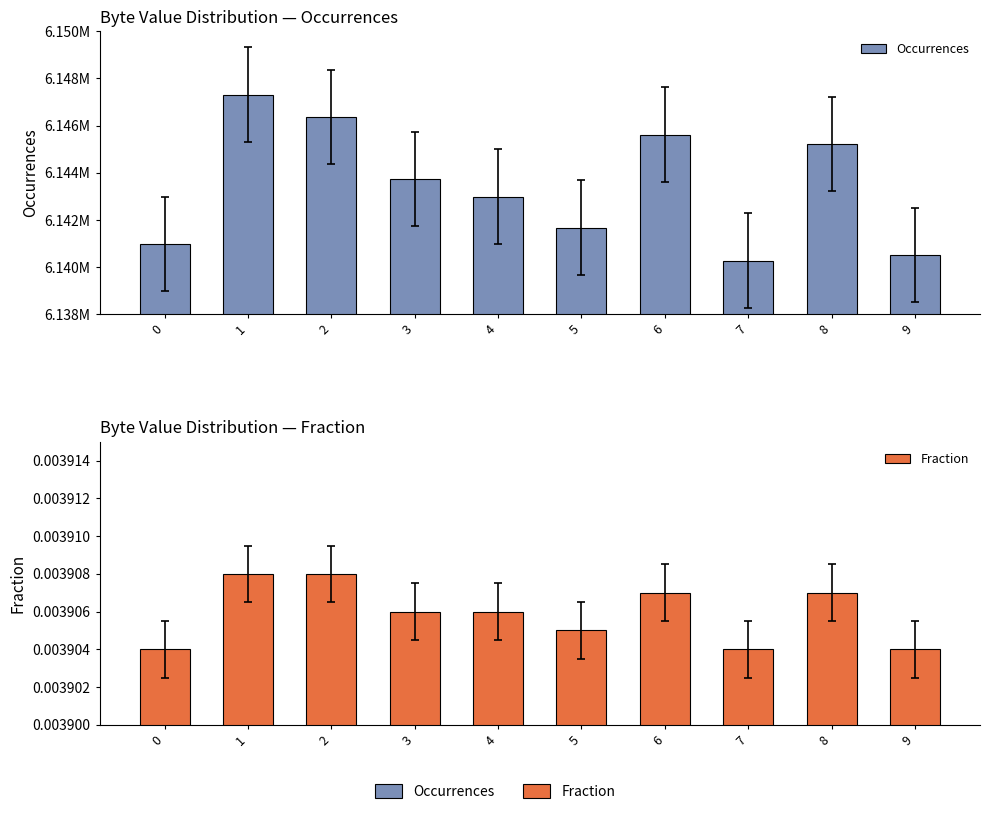

Count the Fraction values in the range 0 to 1.

10